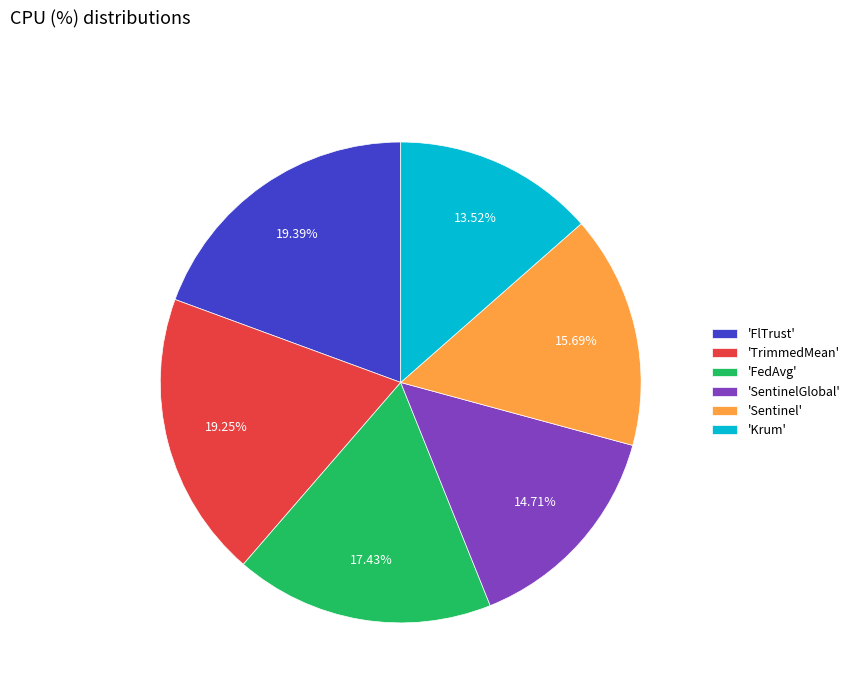

Which slice is the smallest?

'Krum'